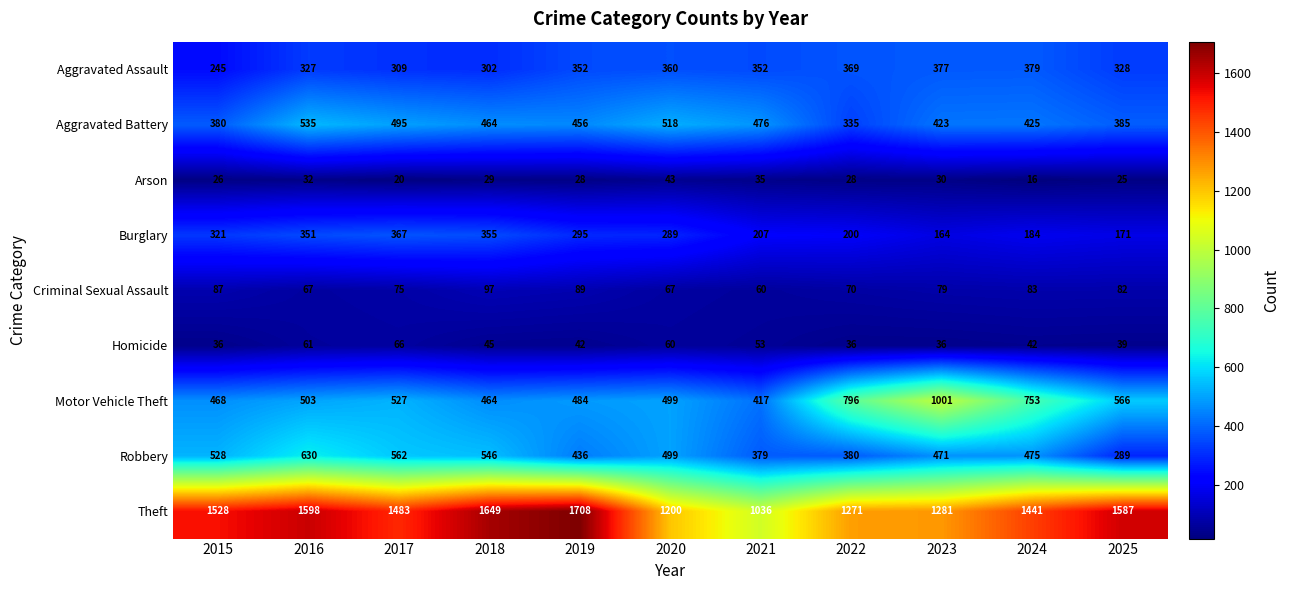

What is the average value of the Aggravated Battery series?

445